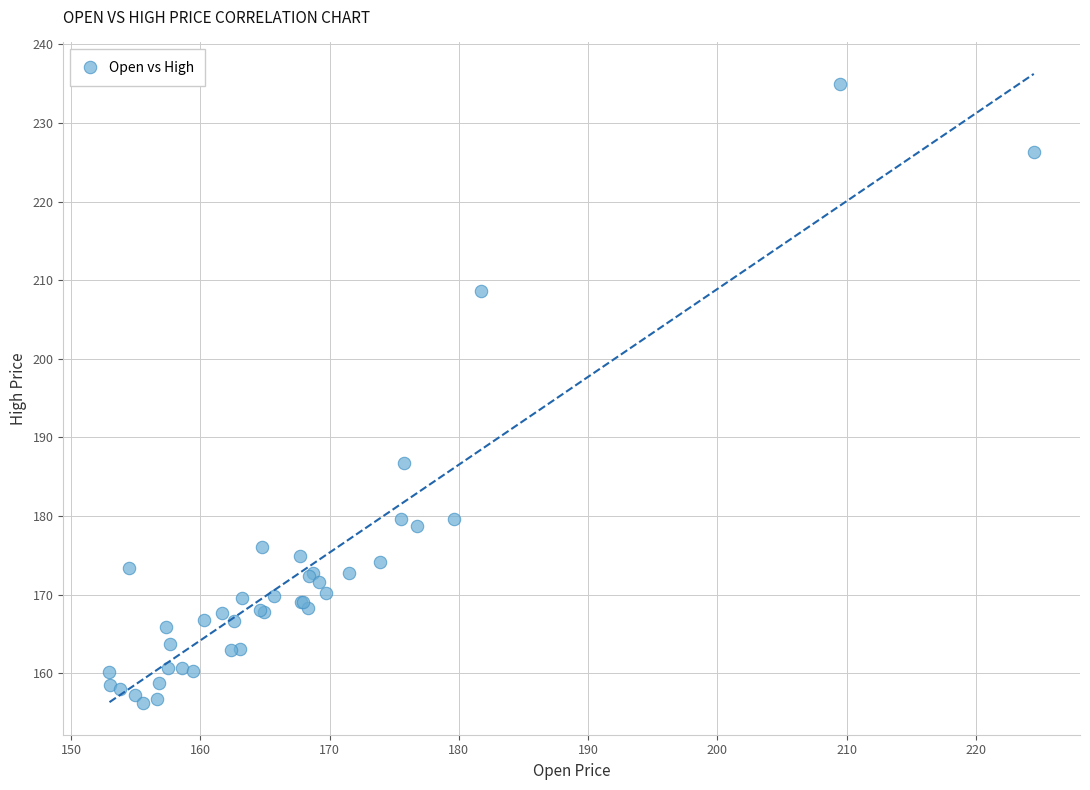

What Y value in the scatter plot is closest to 195?

186.7